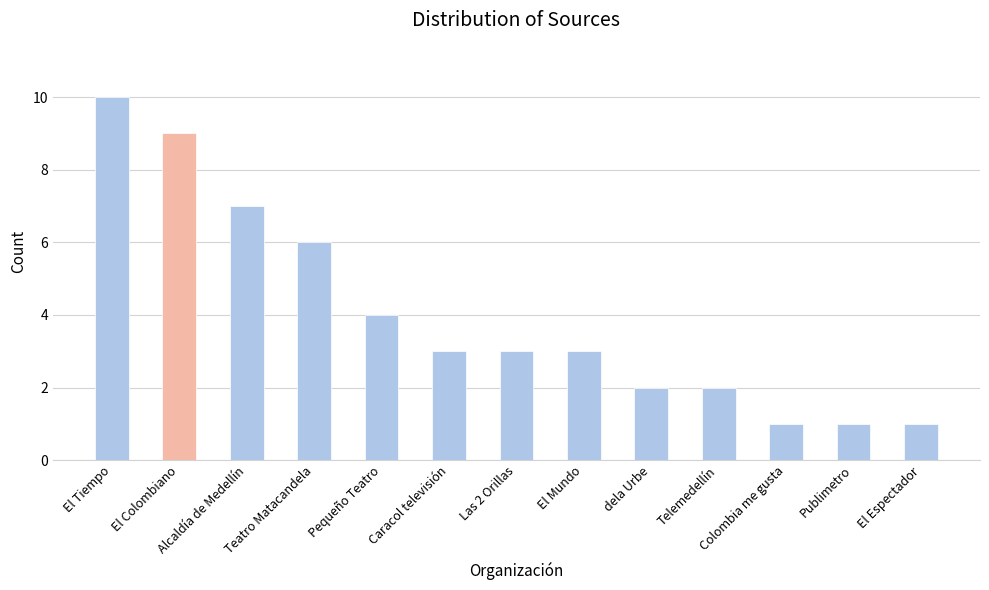

Approximately how many times larger is the value at Teatro Matacandela compared to Alcaldía de Medellín?

0.9